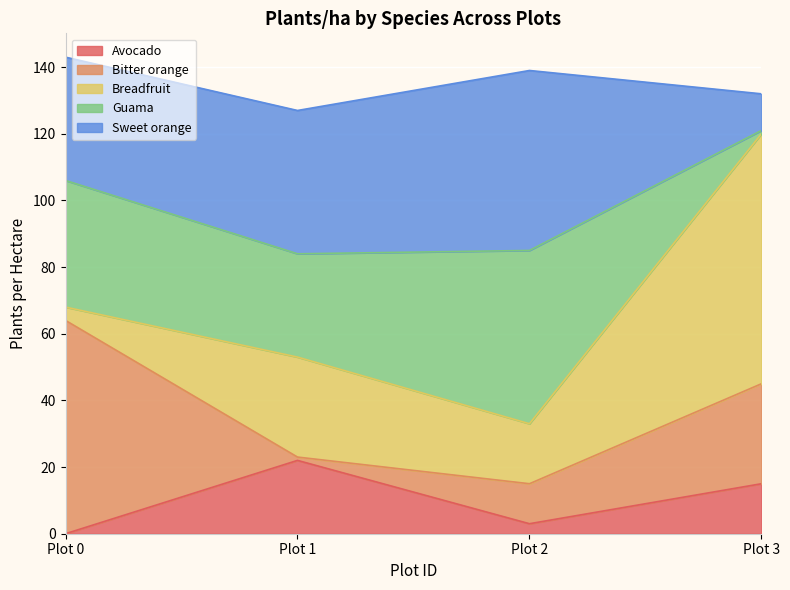

At Plot 2, list the series in order from smallest to largest.

Avocado, Bitter orange, Breadfruit, Guama, Sweet orange